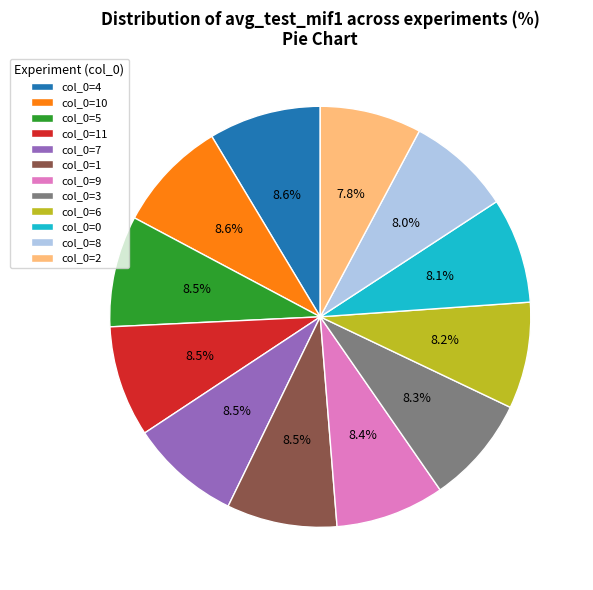

Do col_0=6 and col_0=0 together represent more than half of the pie?

No